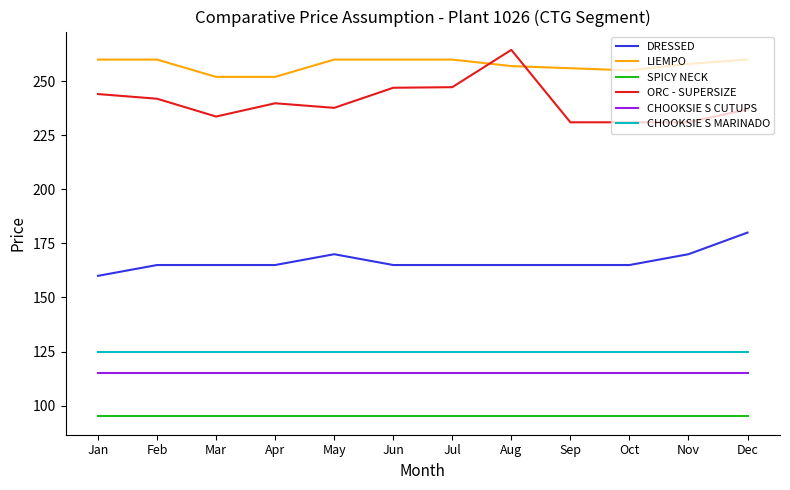

True or false: CHOOKSIE S MARINADO and SPICY NECK intersect in this chart.

False